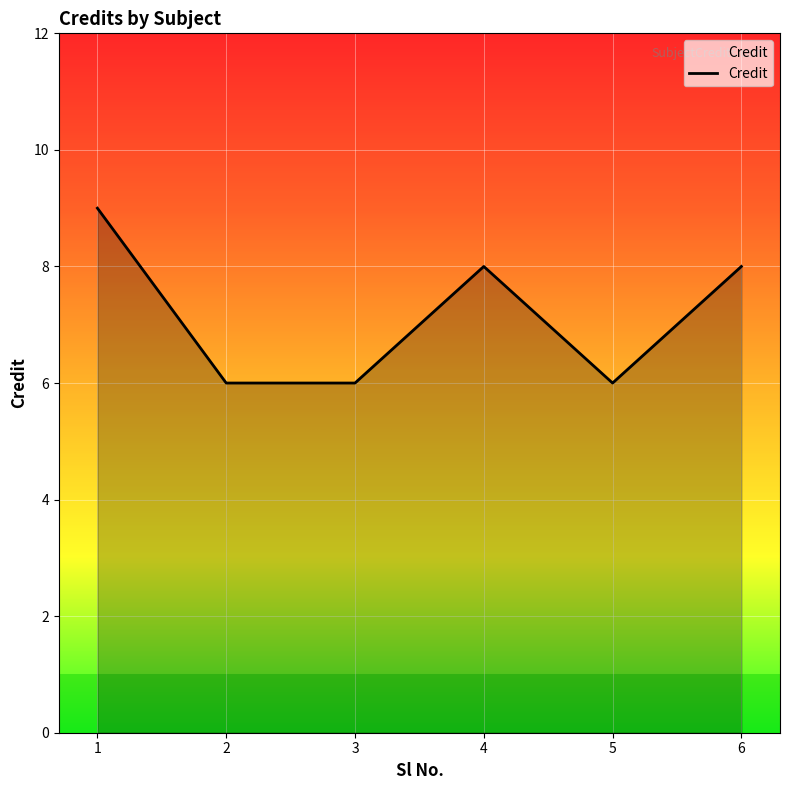

True or false: the data has more than 2 interior local peaks.

False